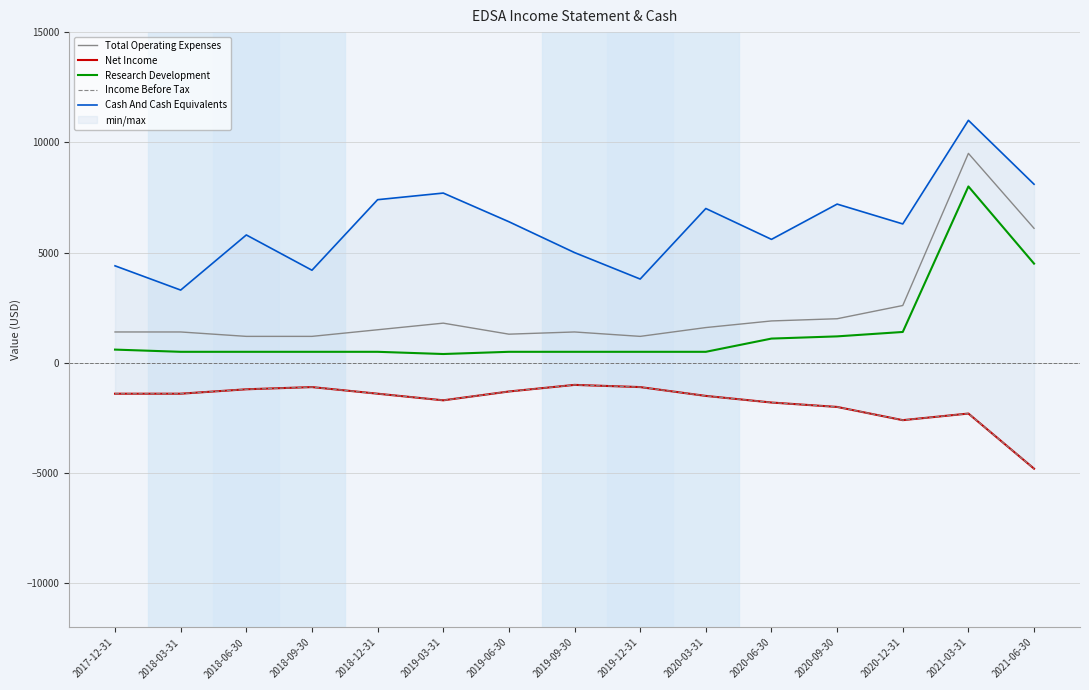

The value of Total Operating Expenses at 2018-03-31 is 1400. True or false?

True